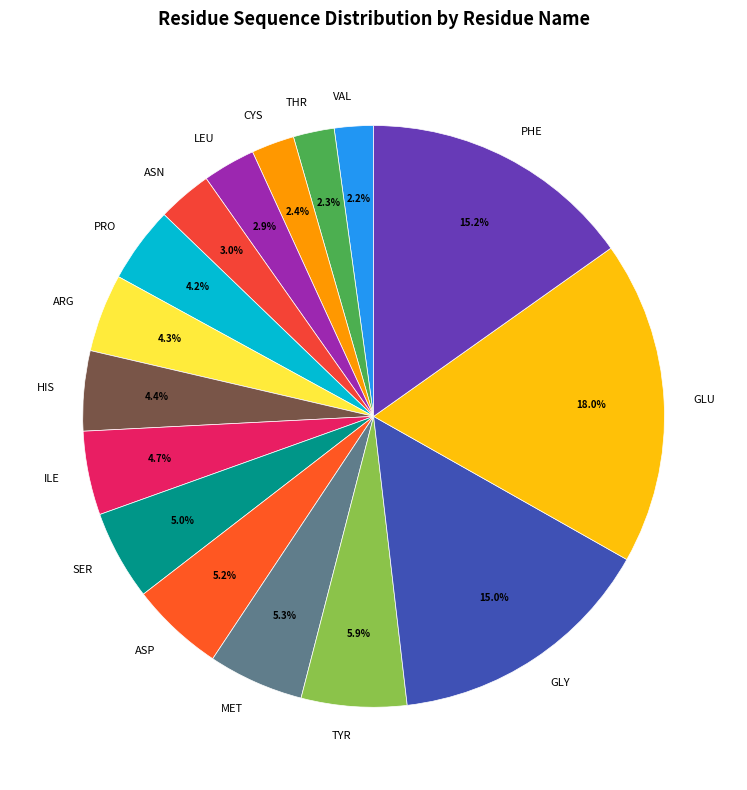

To the nearest percent, what is the average slice percentage?

6%